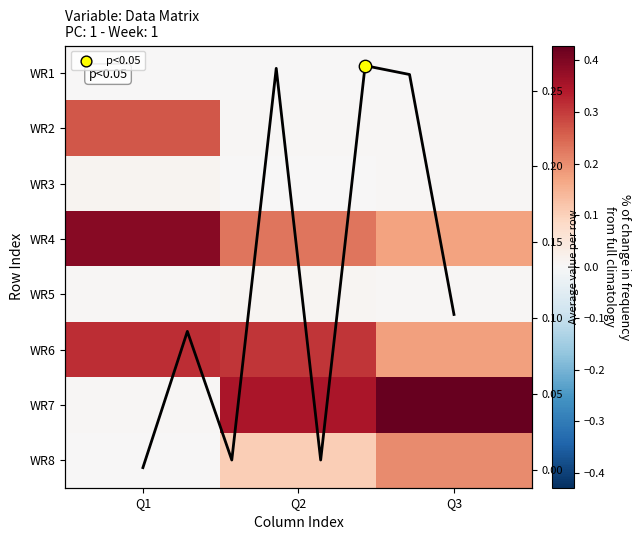

Reading left to right, what are all the values shown in this chart?

Row0: Q1=0.0	Q2=0.0	Q3=0.0
Row1: Q1=0.3	Q2=0.0	Q3=0.0
Row2: Q1=0.0	Q2=0.0	Q3=0.0
Row3: Q1=0.4	Q2=0.2	Q3=0.2
Row4: Q1=0.0	Q2=0.0	Q3=0.0
Row5: Q1=0.3	Q2=0.3	Q3=0.2
Row6: Q1=0.0	Q2=0.3	Q3=0.4
Row7: Q1=0.0	Q2=0.1	Q3=0.2